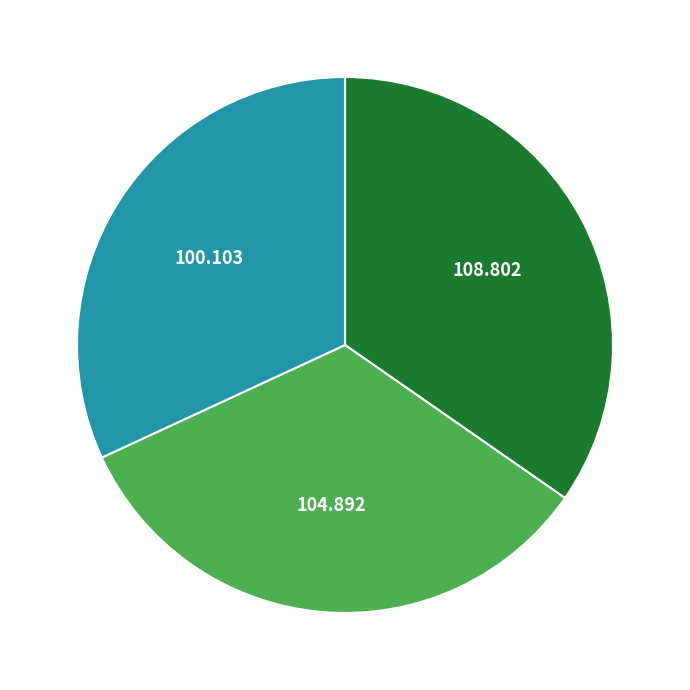

Is there any slice that represents more than half of the pie?

No